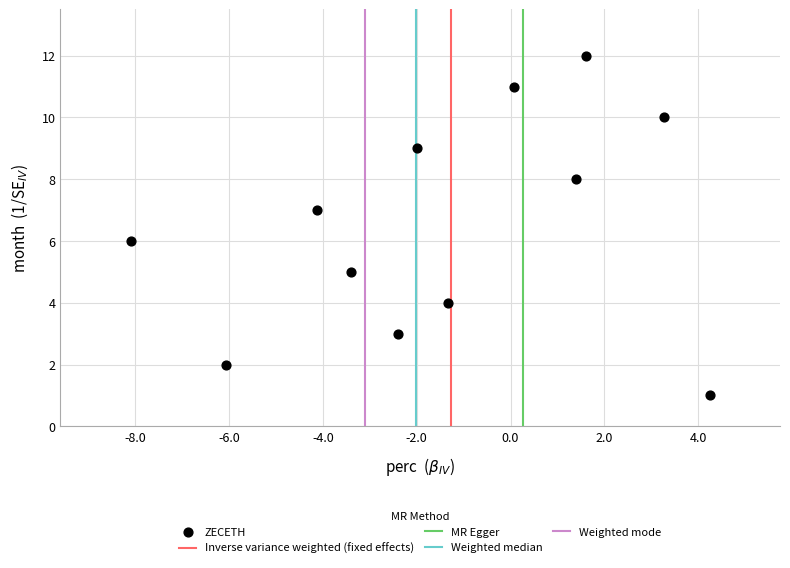

What is the range of Y values (max minus min)?

11